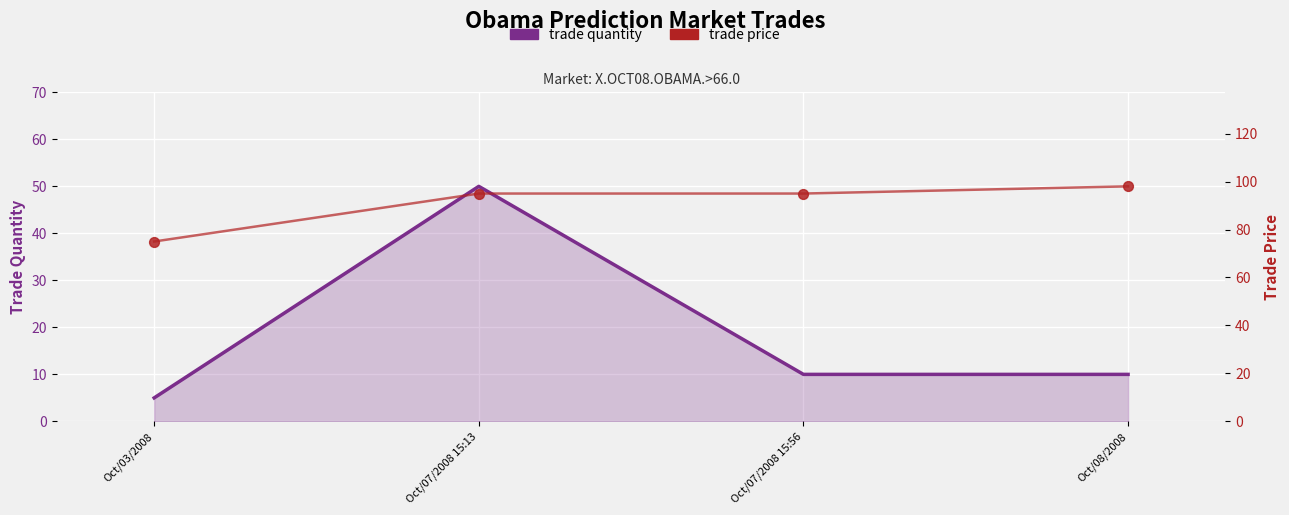

Is the value of trade quantity at Oct/03/2008 greater than the value of trade price at Oct/07/2008 15:13?

No